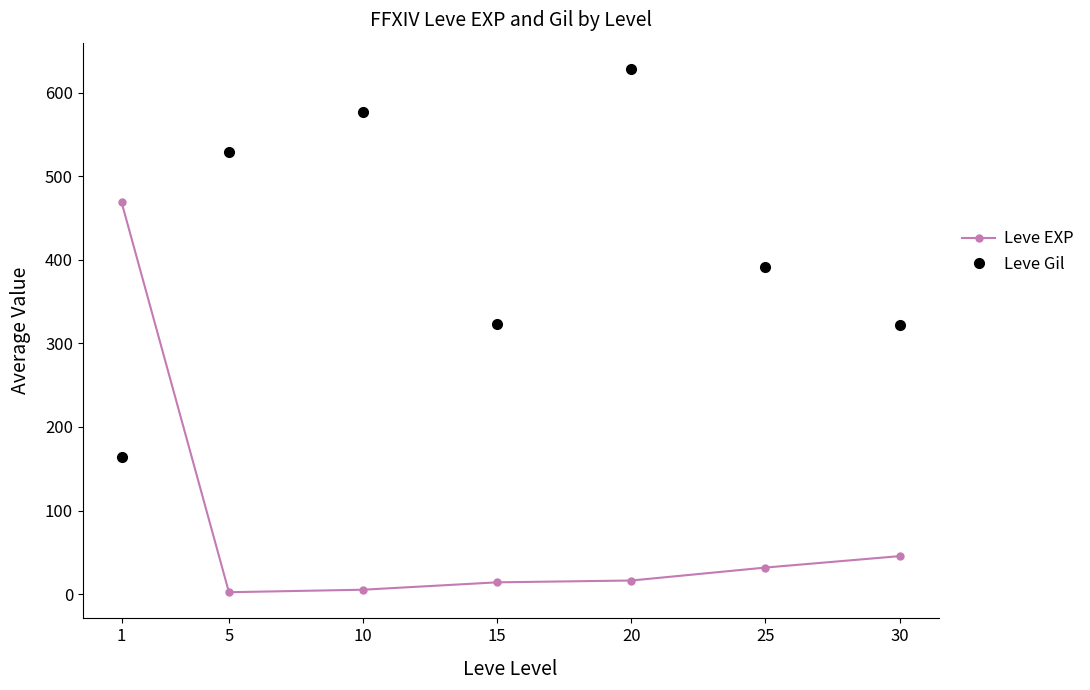

Rank the series by their maximum value, from lowest to highest.

Leve EXP, Leve Gil